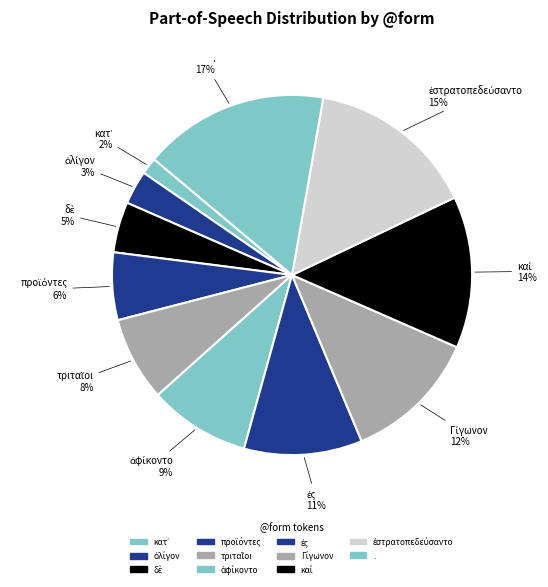

To the nearest percent, what is the average slice percentage?

9%